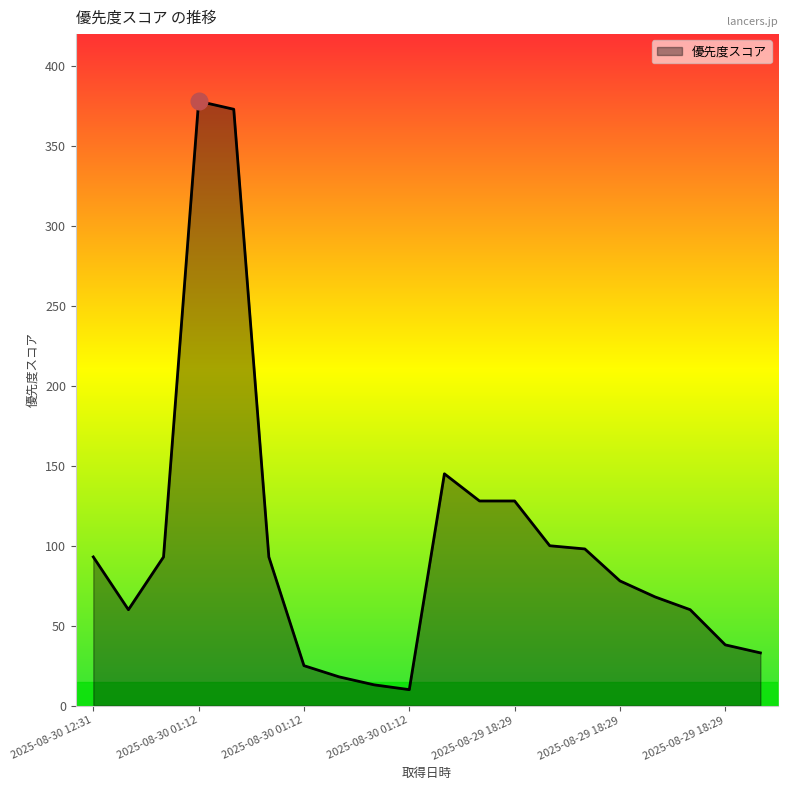

What is the maximum value shown in the chart?

378